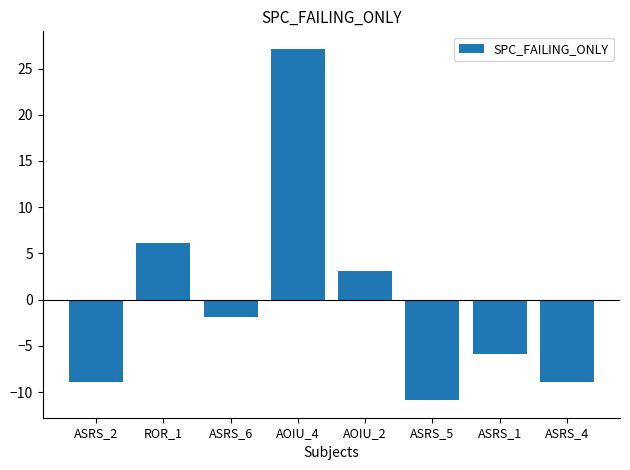

What is the difference between the maximum and minimum values?

38.0